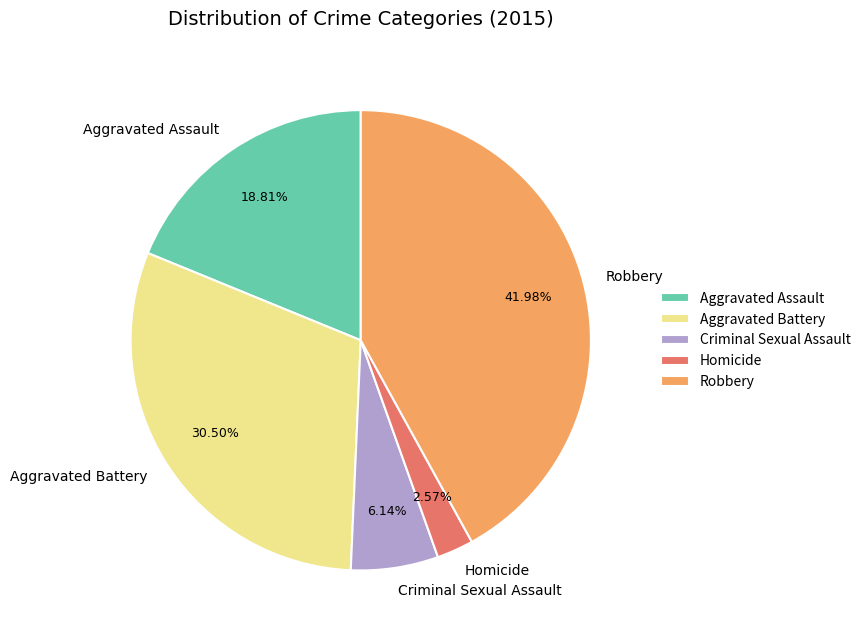

What is the smallest slice in the pie chart?

Homicide